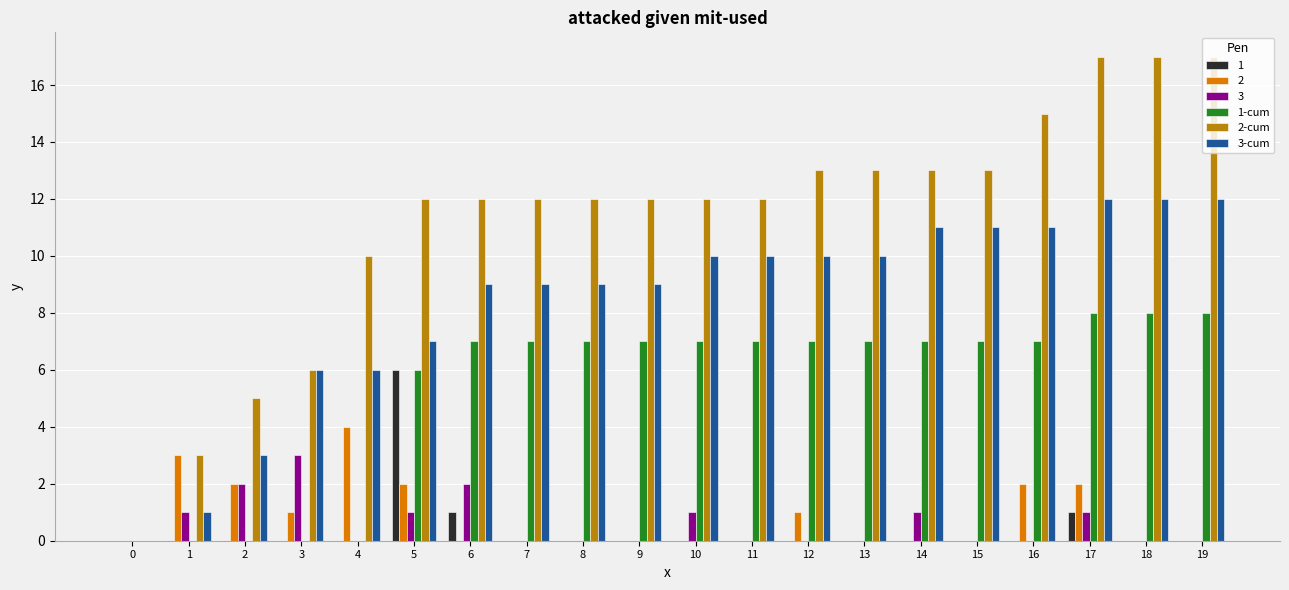

The 1-cum series shows 8 at 17. True or false?

True